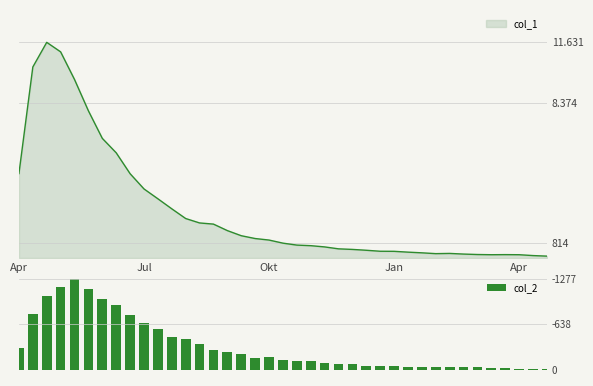

Where does the data first go above 133?

Apr